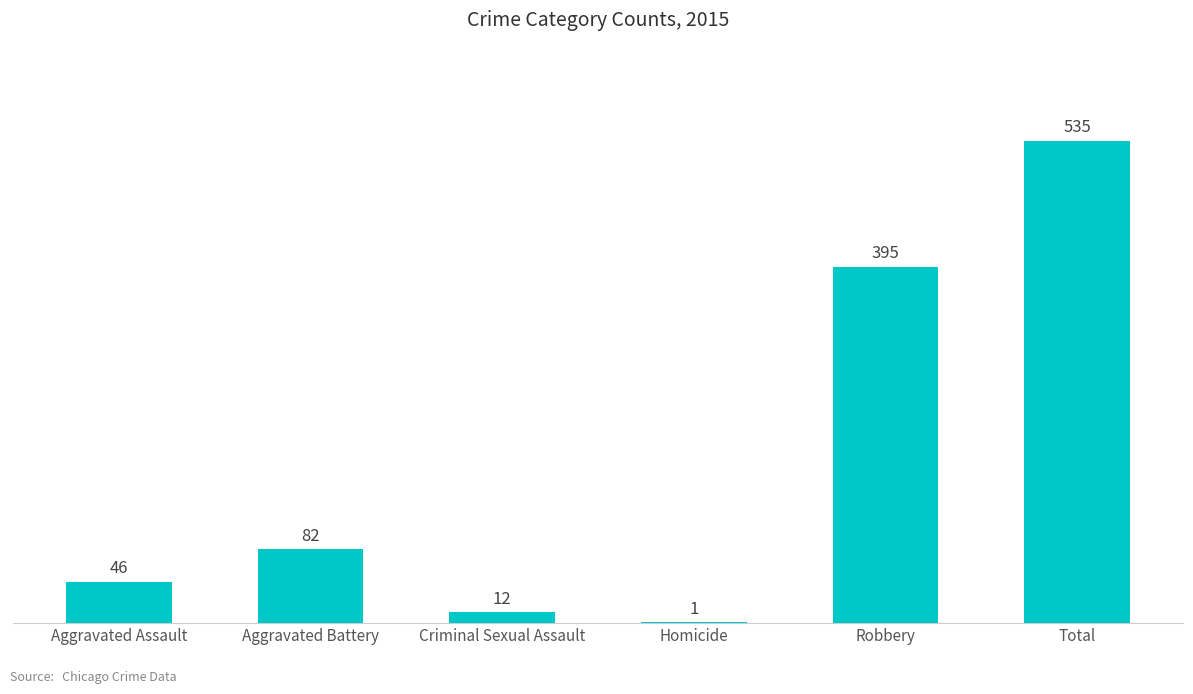

What is the sum of the values at Aggravated Battery and Criminal Sexual Assault?

94